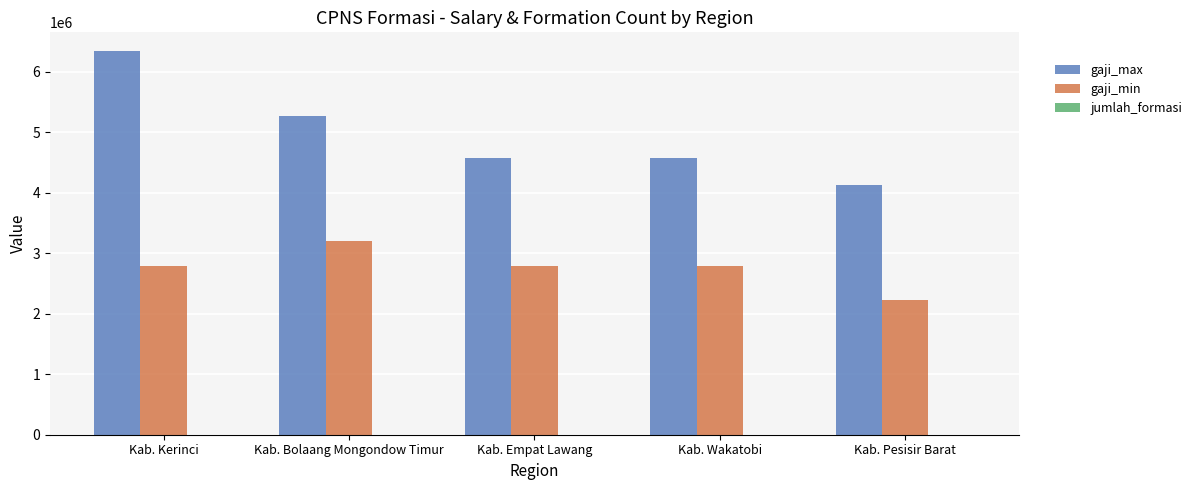

How many data points does each series have?

5